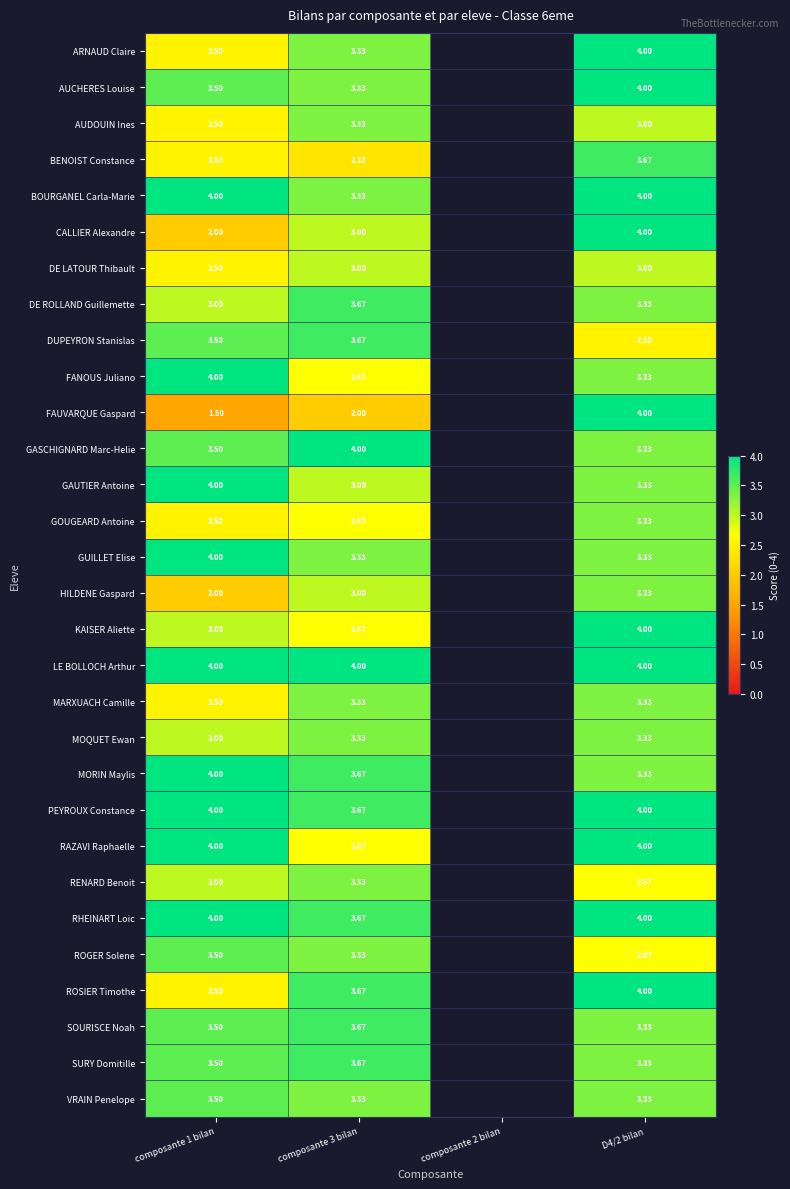

Which series changed the most between composante 3 bilan and D4/2 bilan?

FAUVARQUE Gaspard